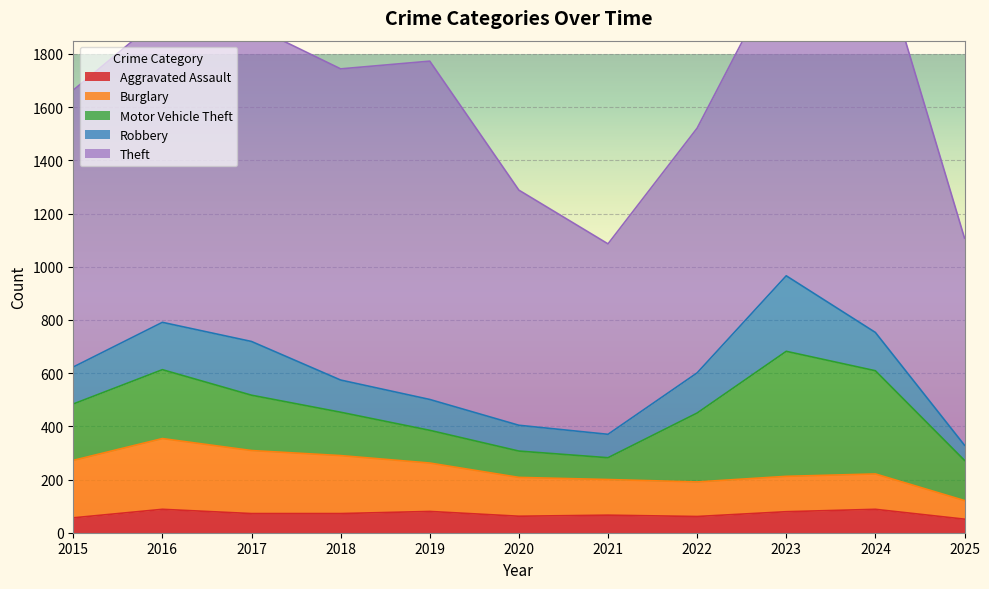

Which label corresponds to the smallest value in the chart?

2025